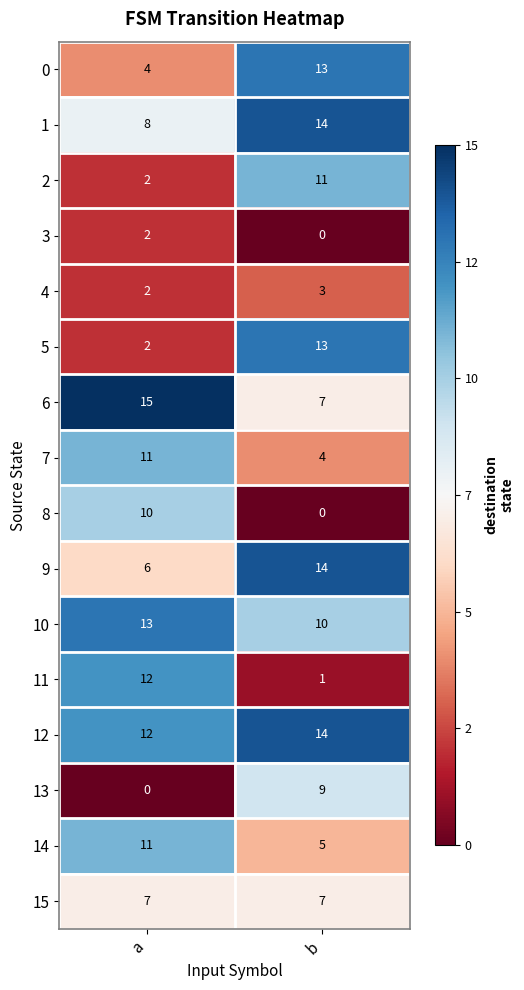

Which category has the highest value across all series?

a